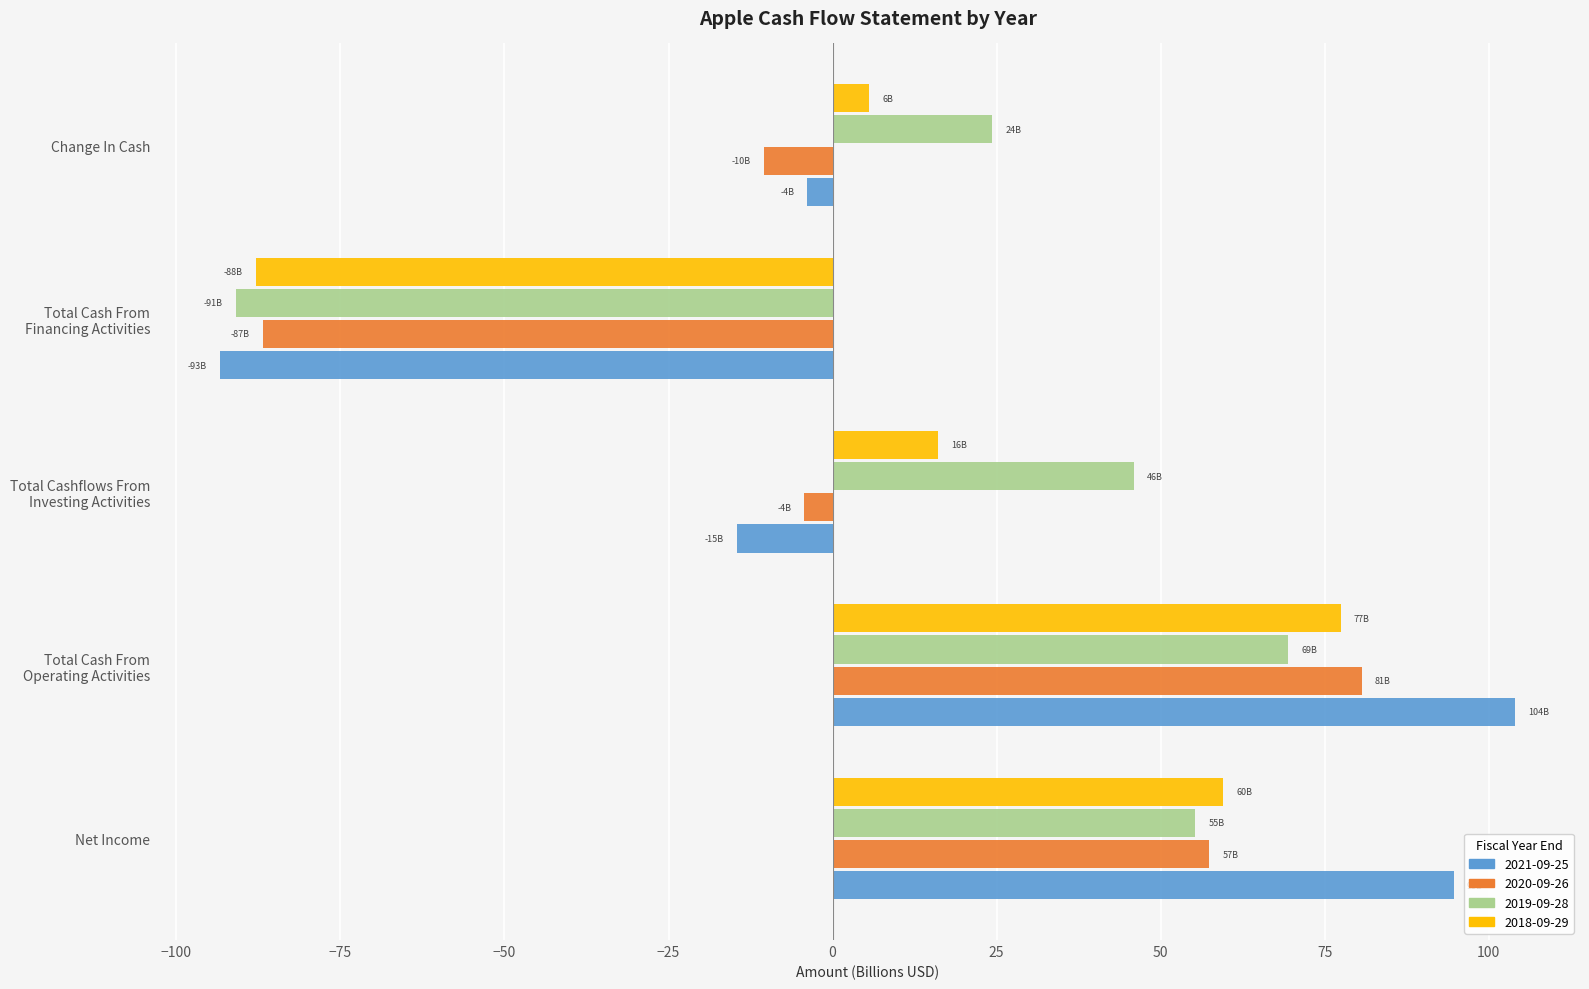

How many series are shown in this chart?

4